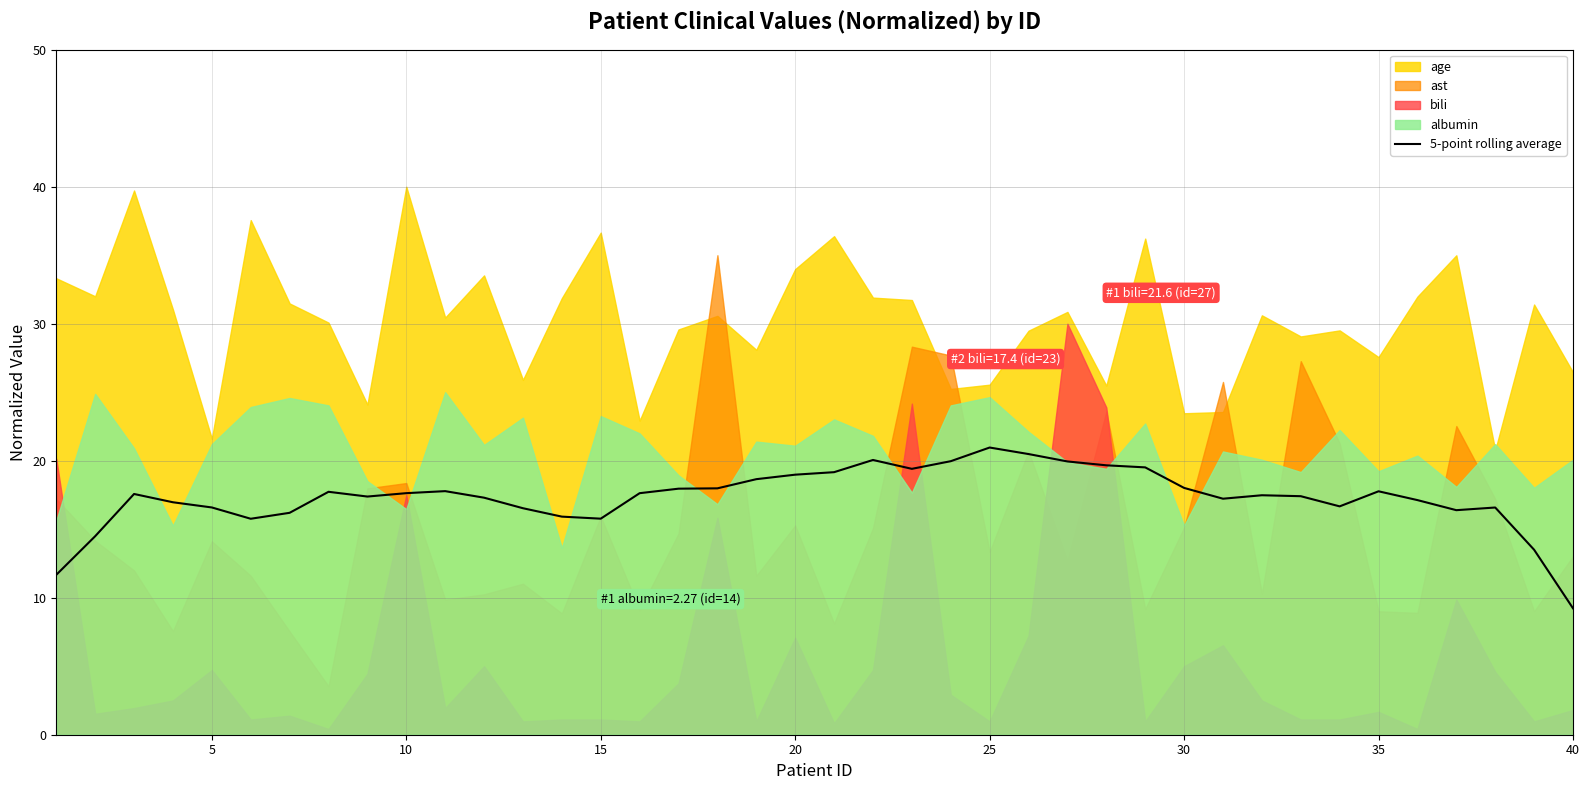

Which category has the lowest value in the 5-point rolling average series?

40